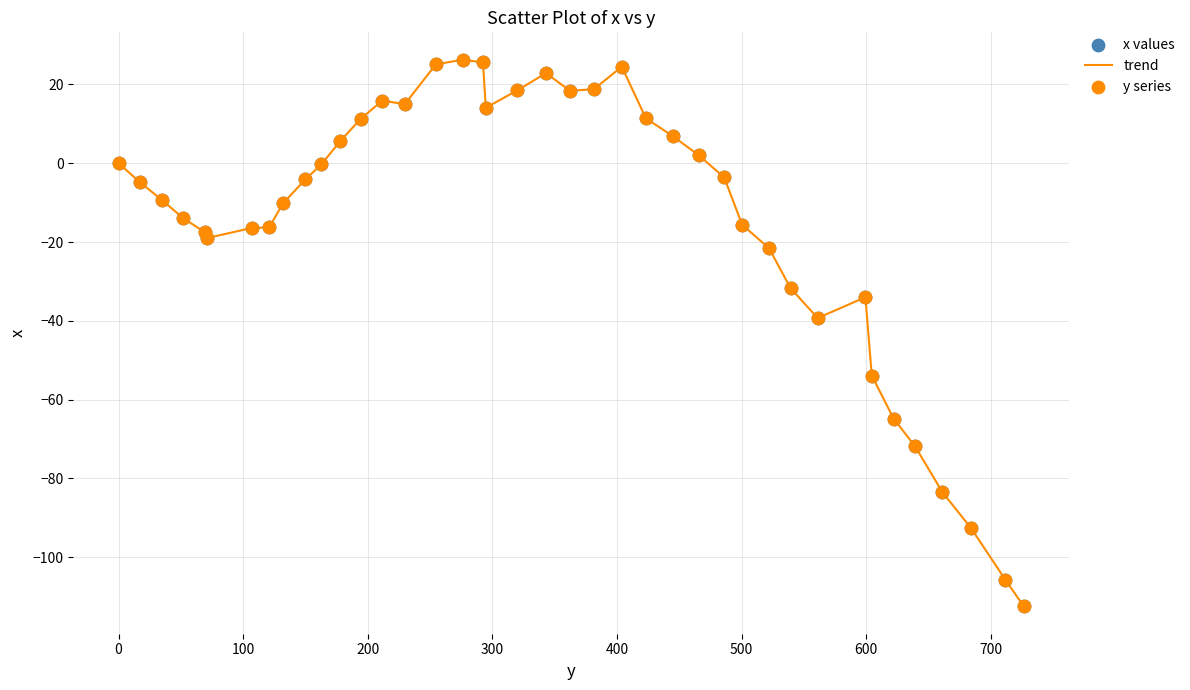

What is the minimum value shown in the chart?

-112.5